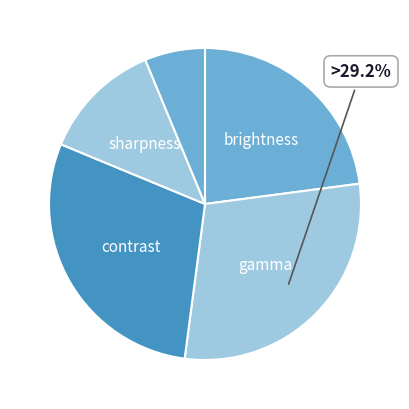

How many segments does this pie chart have?

5